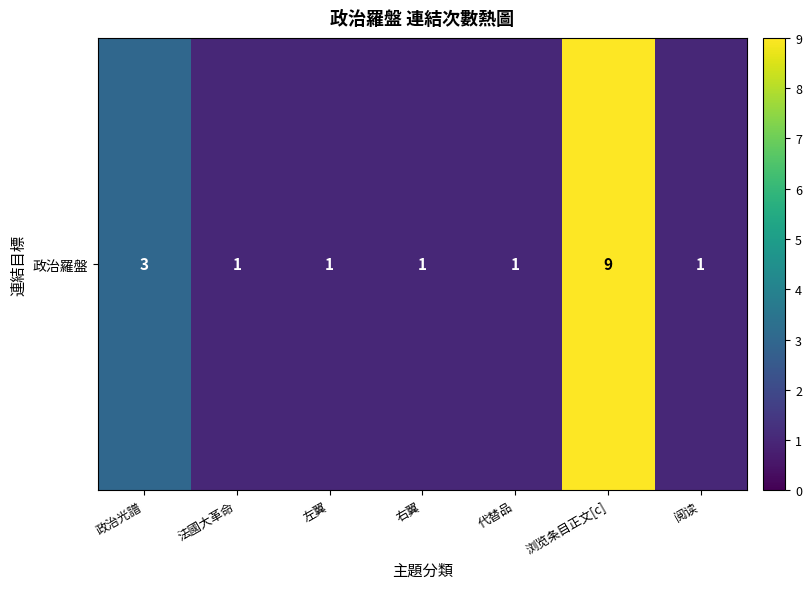

Which has a higher value, 左翼 or 浏览条目正文[c]?

浏览条目正文[c]